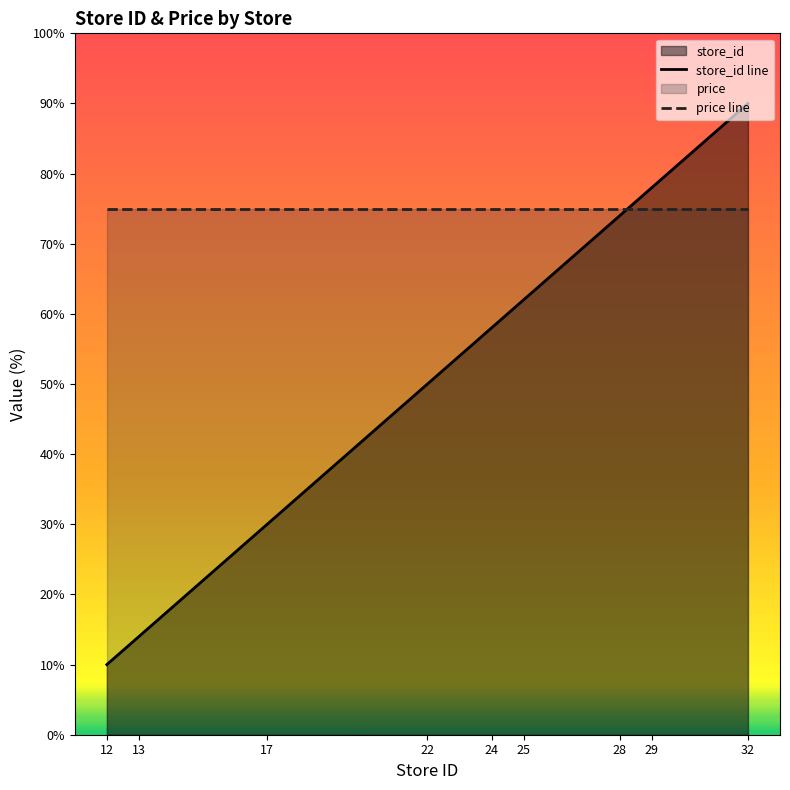

What is the total value across all series at 32?

165.0